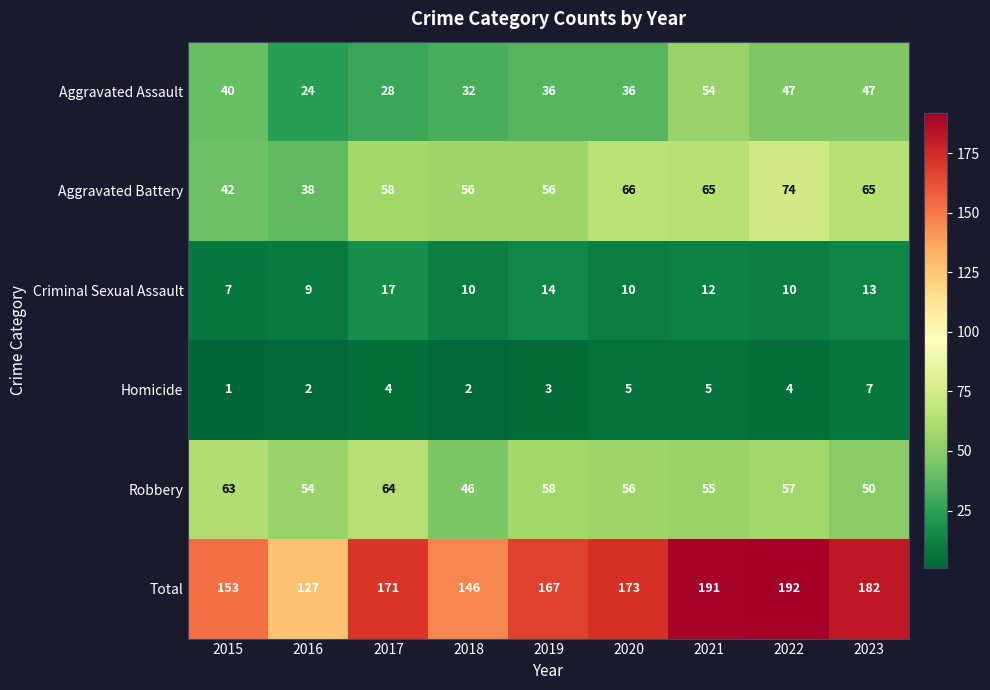

Which series changed the most between 2018 and 2023?

Total